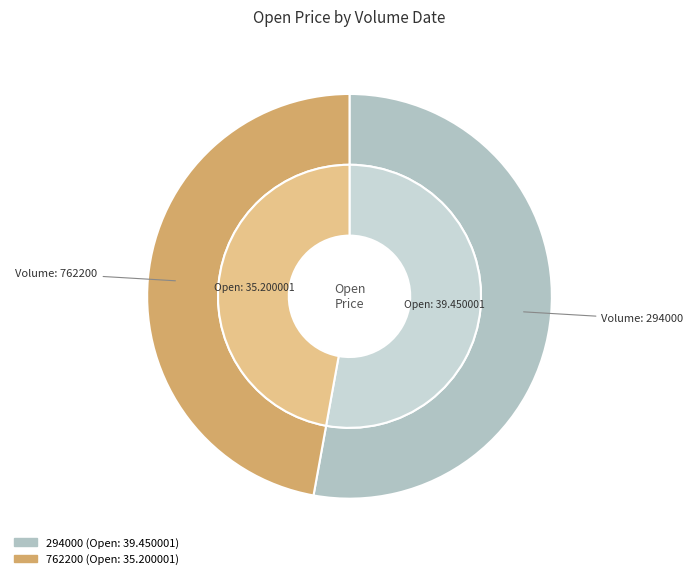

Which category accounts for the majority?

294000